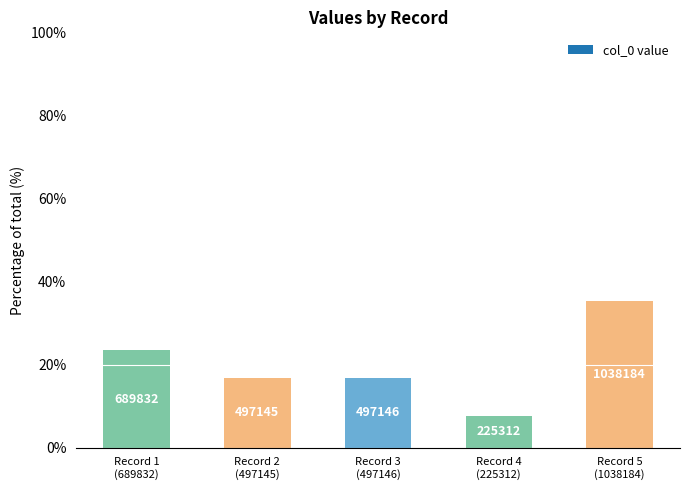

Reading left to right, extract all data points from this chart.

23.4	16.9	16.9	7.6	35.2